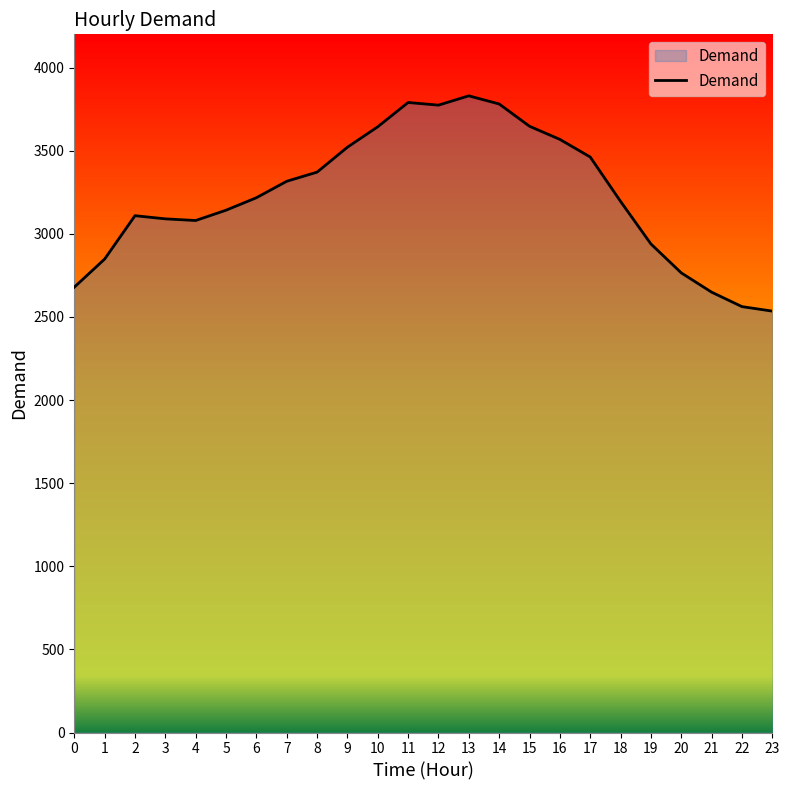

What is the difference between the values at 22 and 19?

377